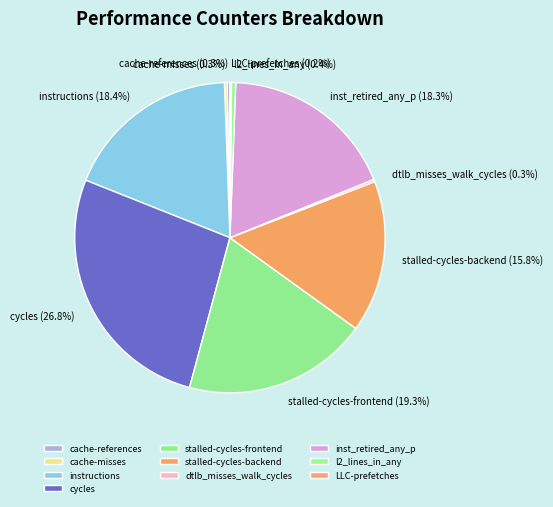

Is the sum of l2_lines_in_any and inst_retired_any_p greater than half?

No